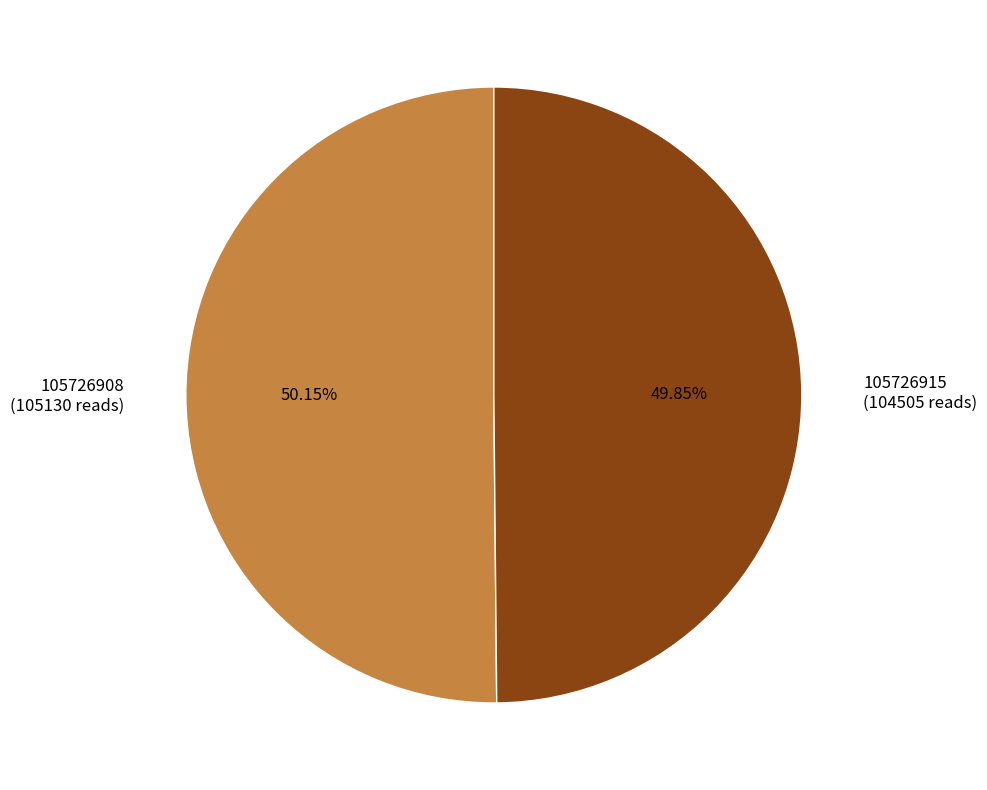

Does any single category account for the majority?

Yes